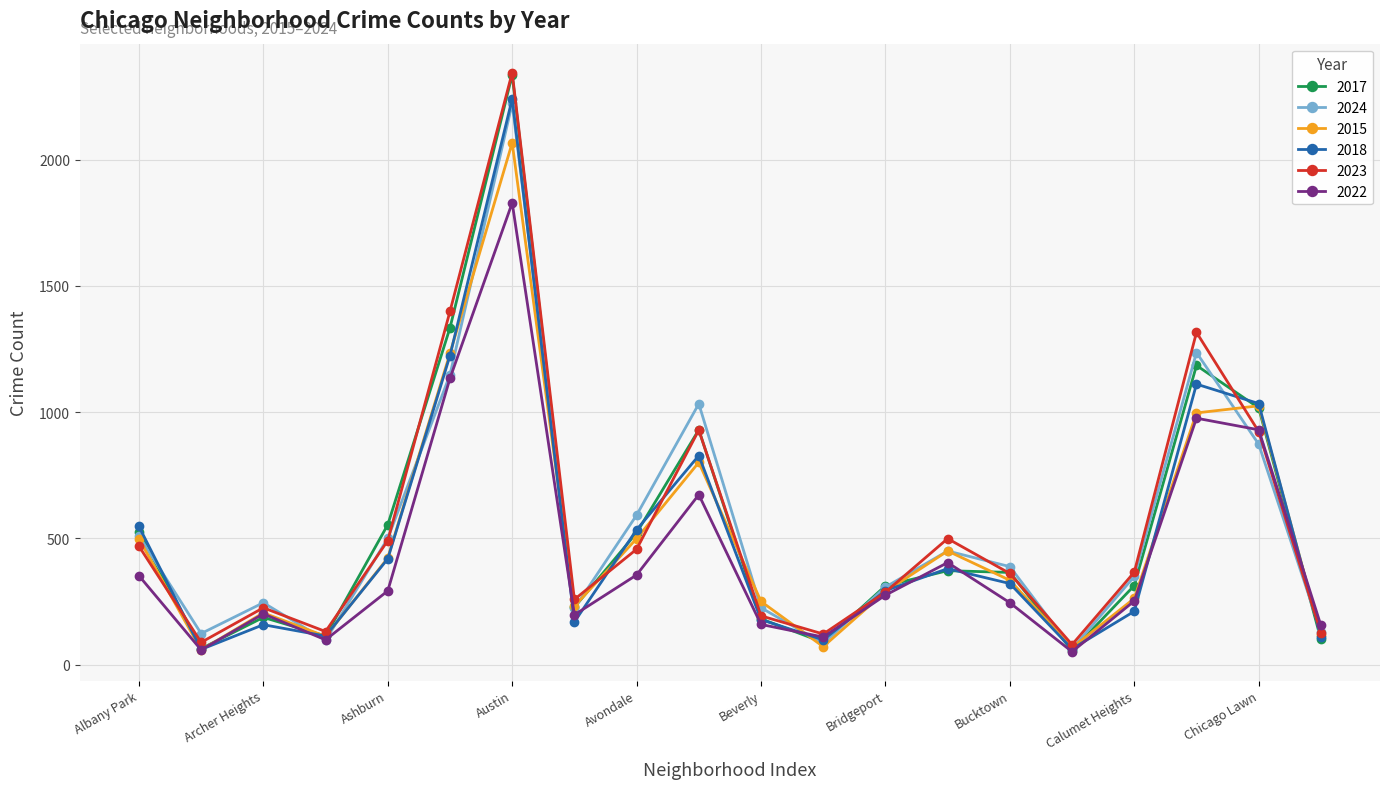

True or false: 2023 and 2015 intersect in this chart.

True